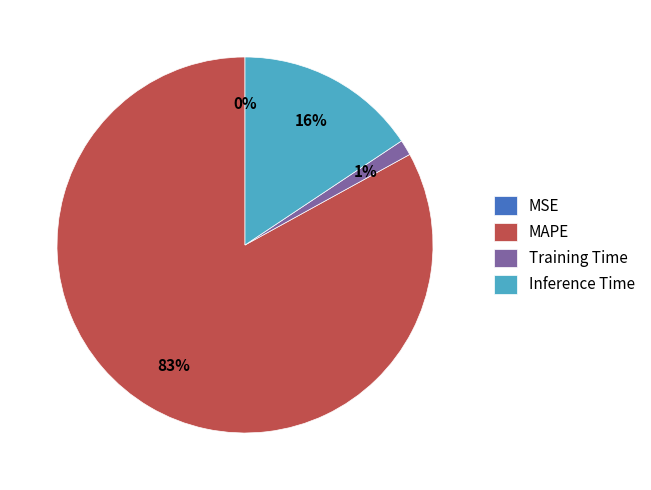

Which category accounts for the majority?

MAPE